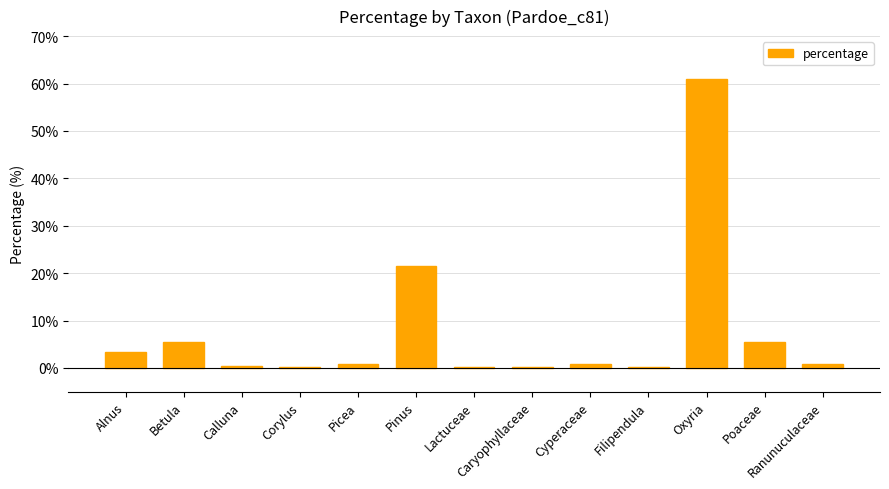

What is the sum of all values?

100.0